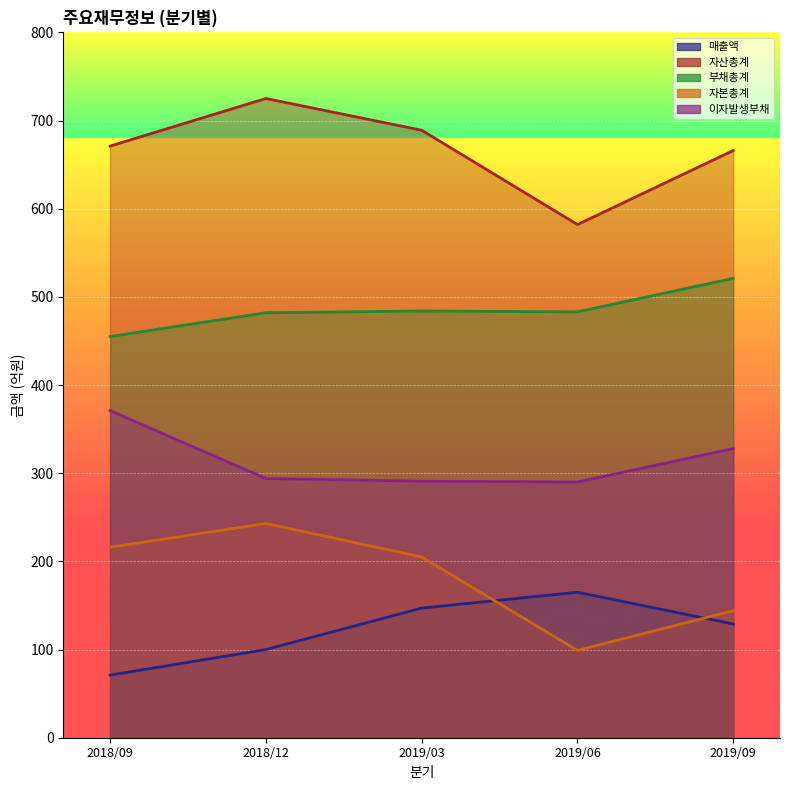

What is the smallest value displayed?

71